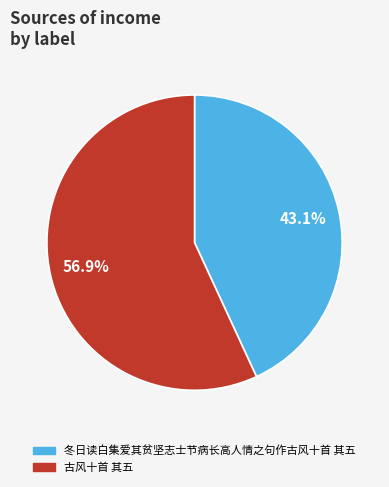

To the nearest percent, what percentage of the pie is 冬日读白集爱其贫坚志士节病长高人情之句作古风十首 其五?

43%